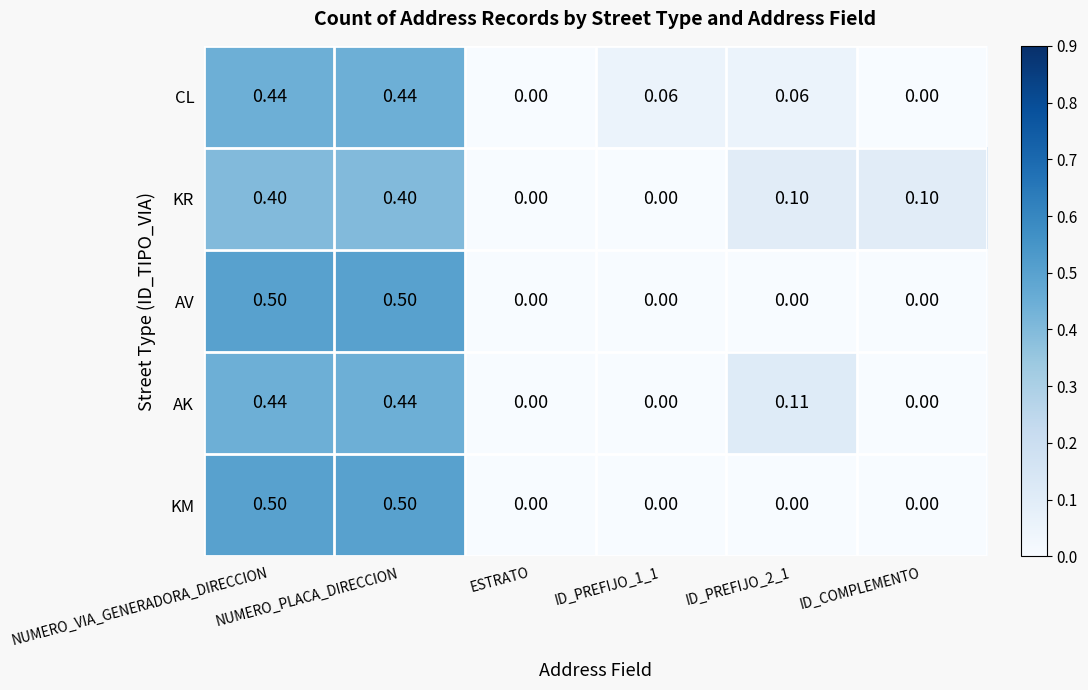

How many values in CL are above zero?

4